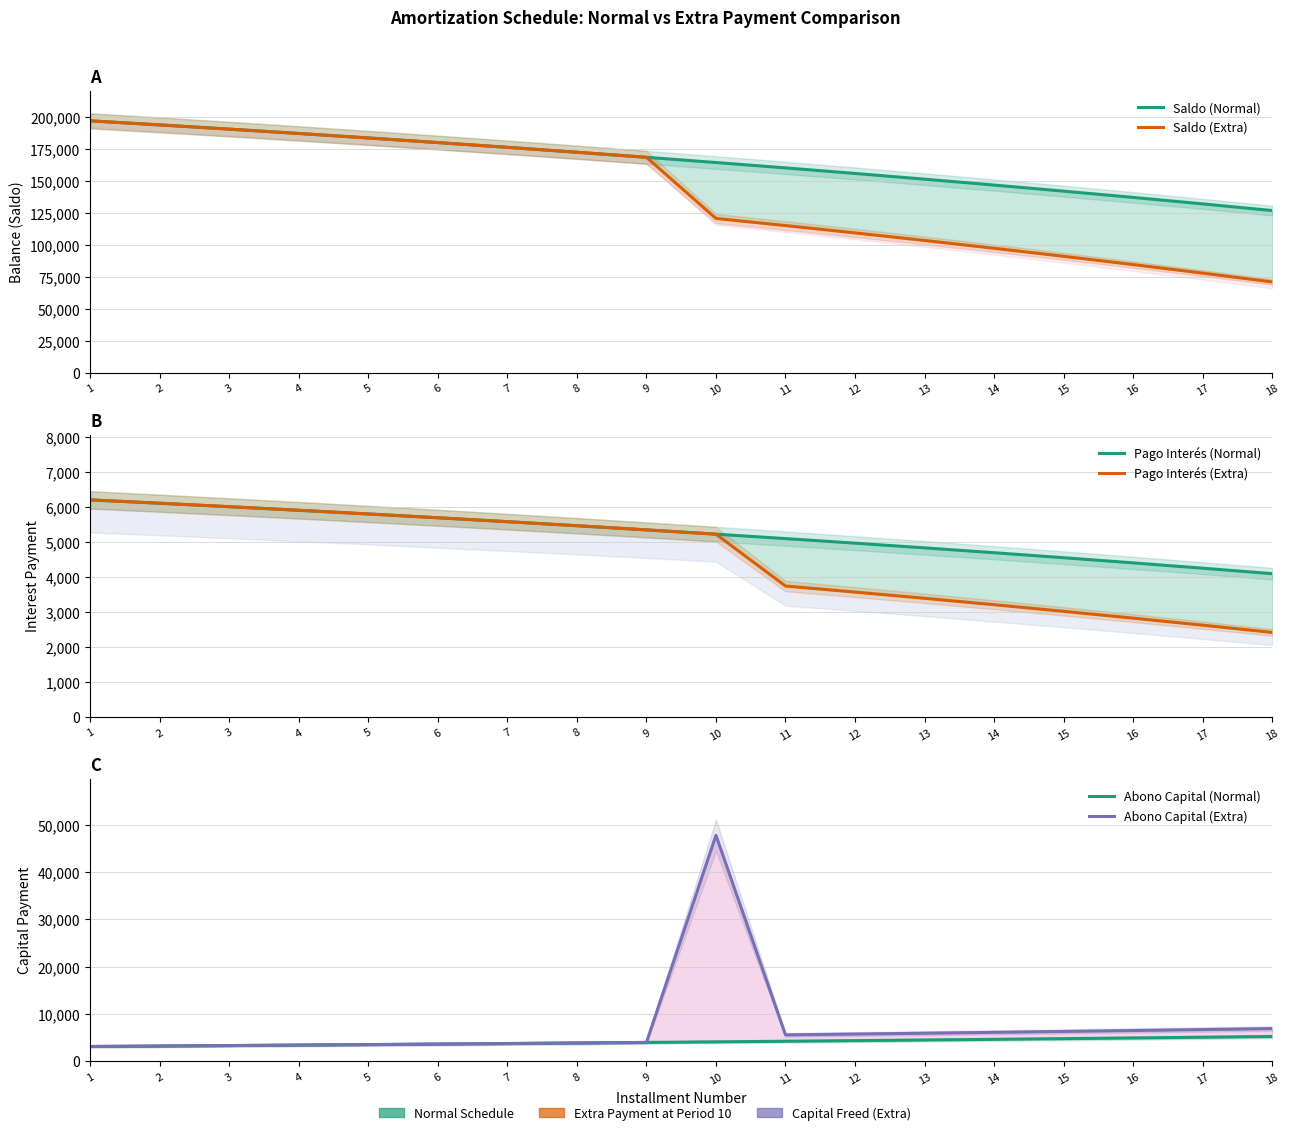

Where is Abono Capital (Normal) nearest to the value 4151?

11